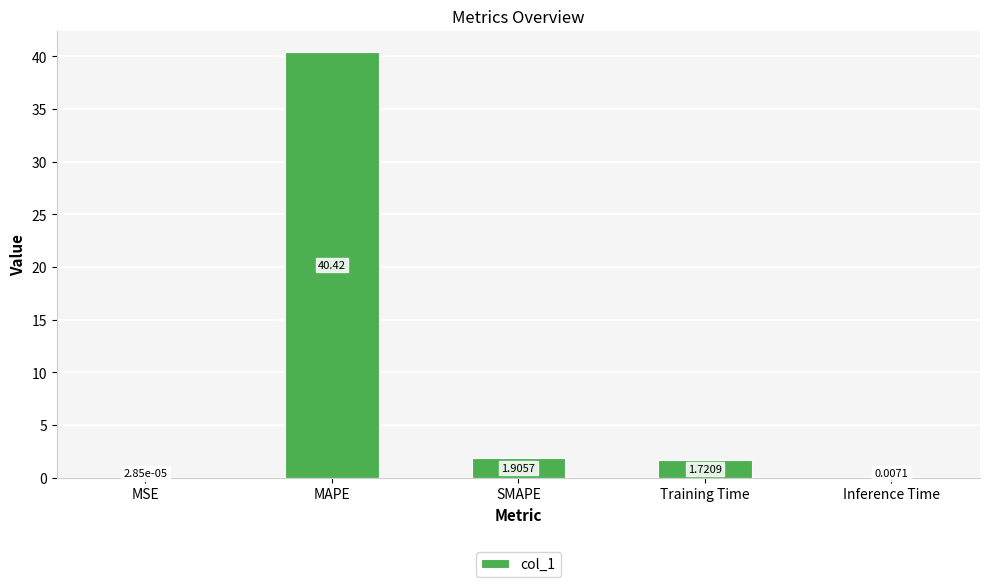

How many data points are above 1?

3